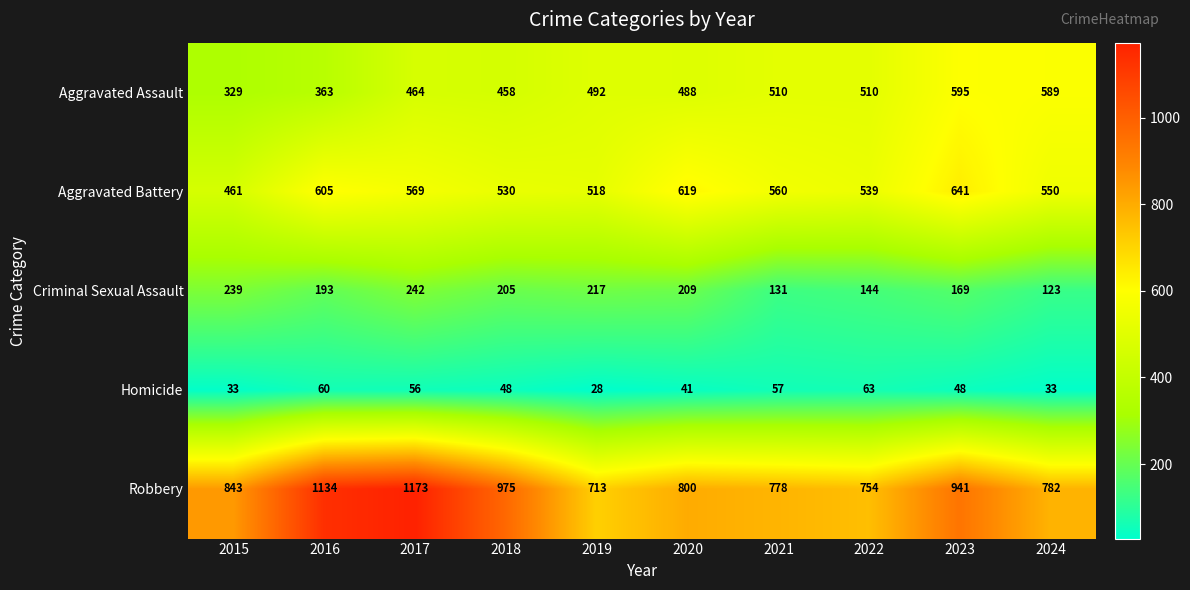

Which series changed the most between 2022 and 2023?

Robbery